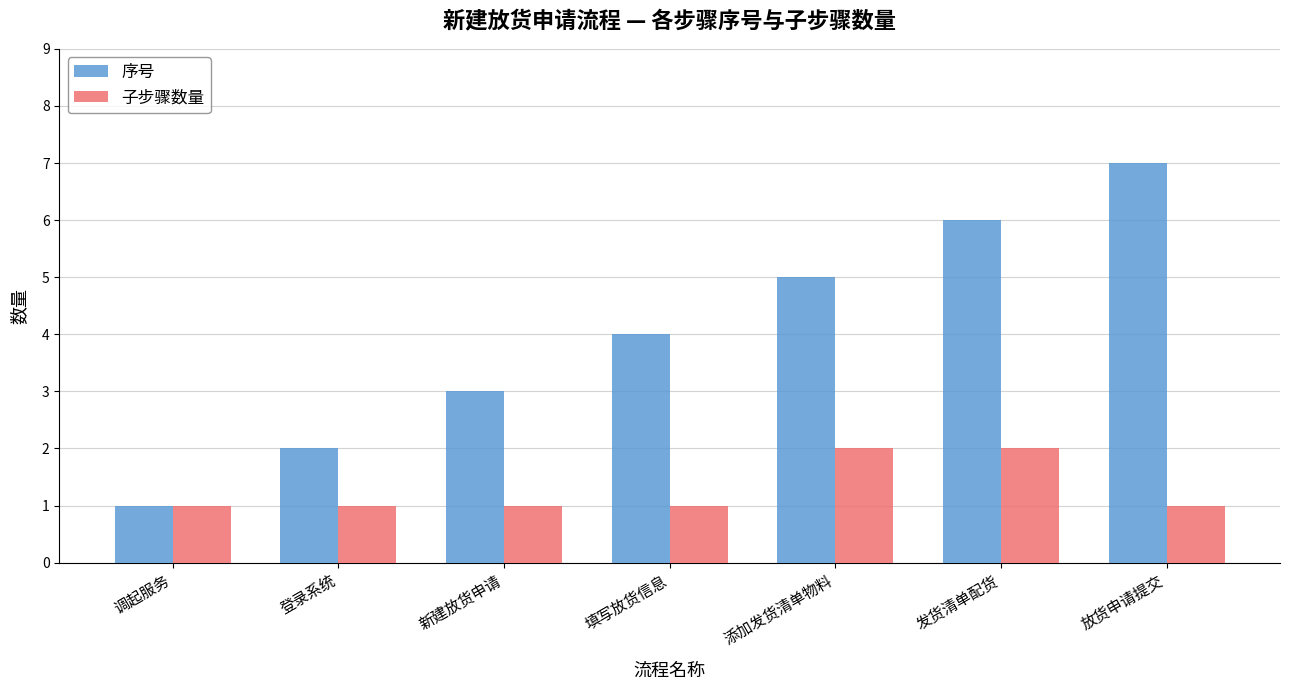

List the series in order of their peak value, lowest first.

子步骤数量, 序号